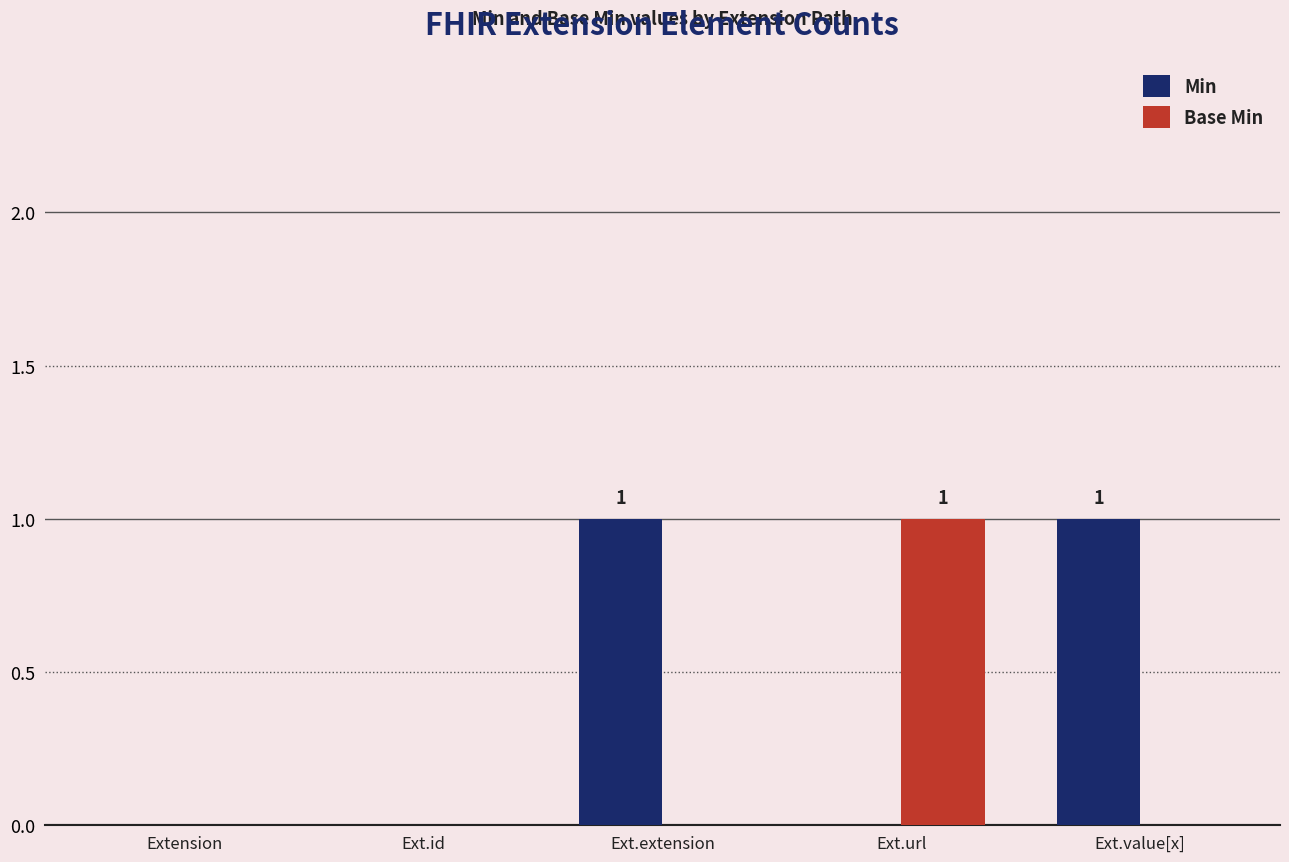

Are the bars grouped side by side (vs. stacked)?

Yes